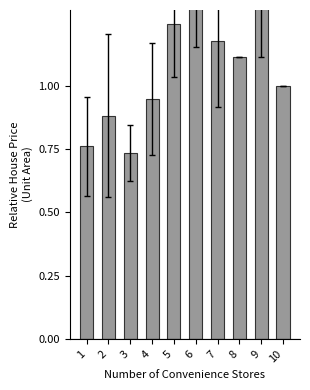

How many series are shown in this chart?

1